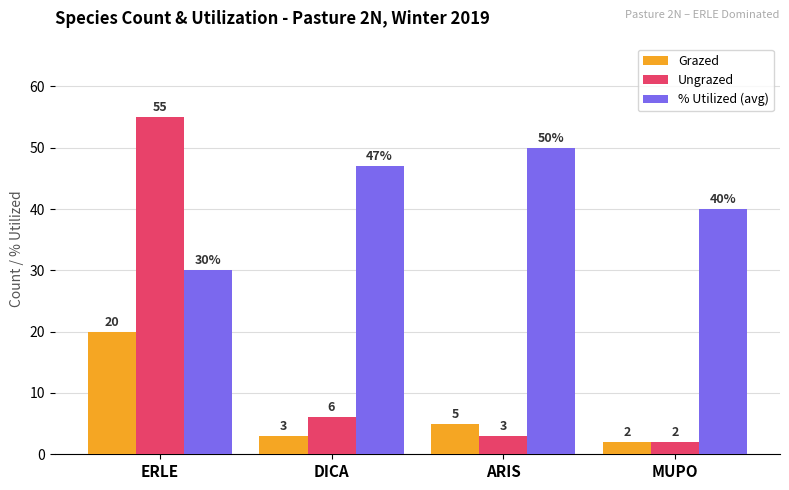

Which series has the largest range (max minus min)?

Ungrazed